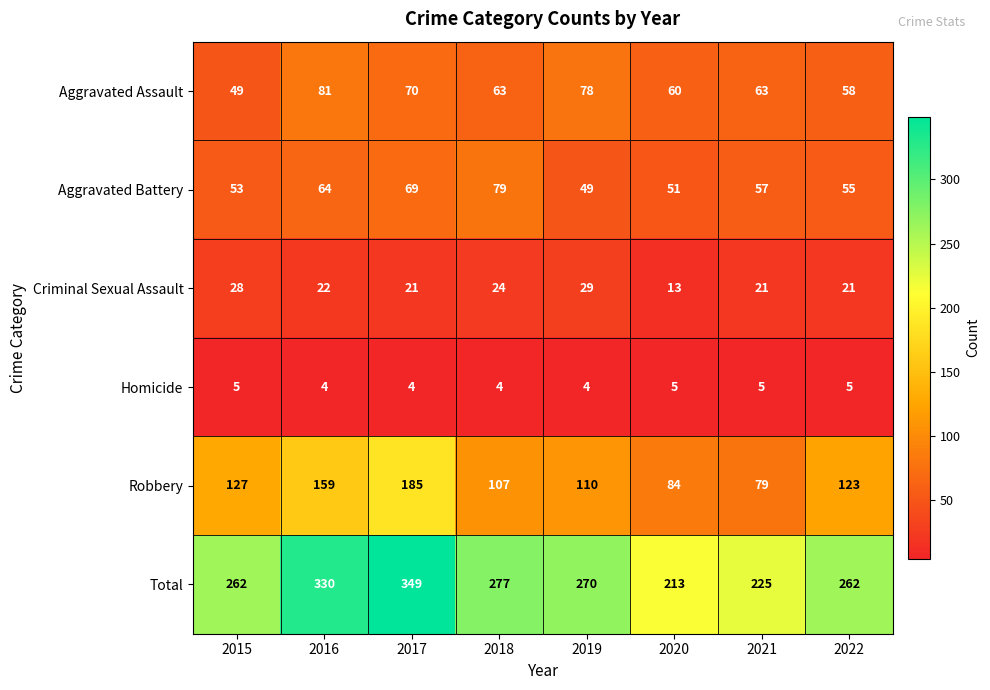

What is the spread (max minus min) of values at 2019?

266